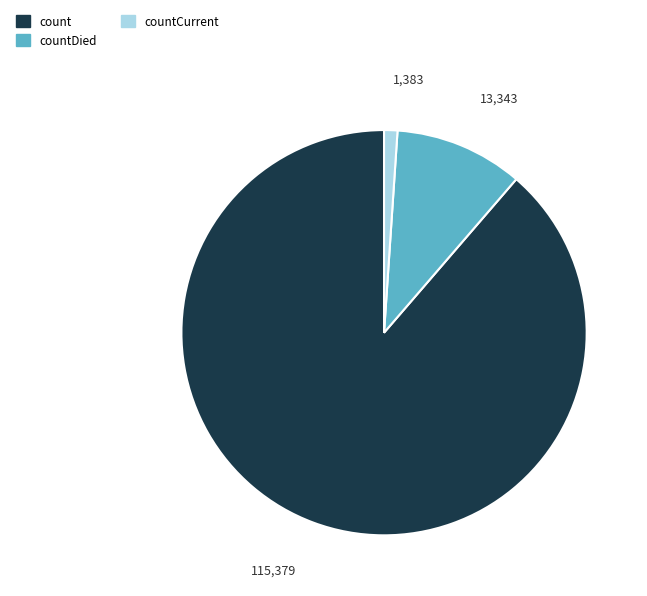

True or false: countDied accounts for 10% of the total.

True